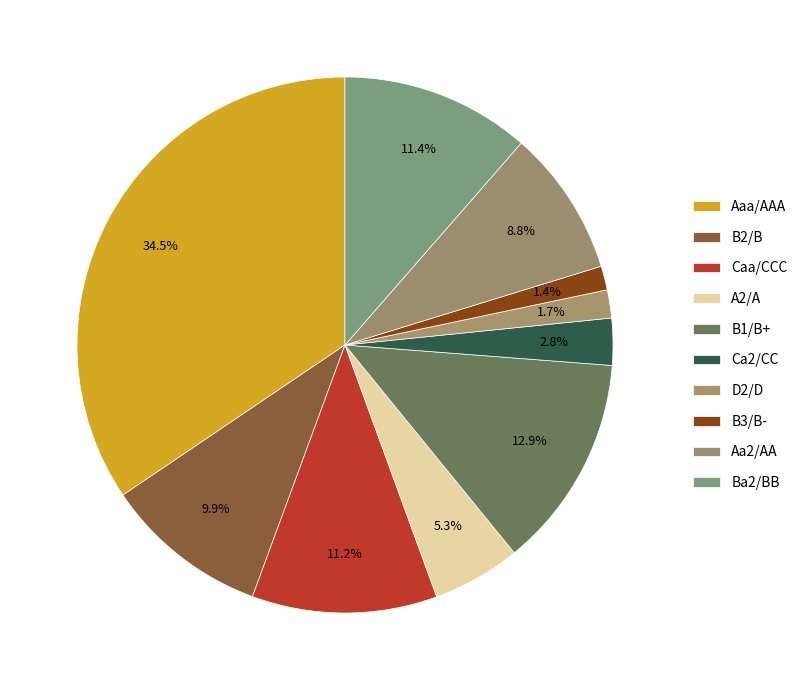

To the nearest percent, what is the difference between the Aaa/AAA and Aa2/AA slice percentages?

26%